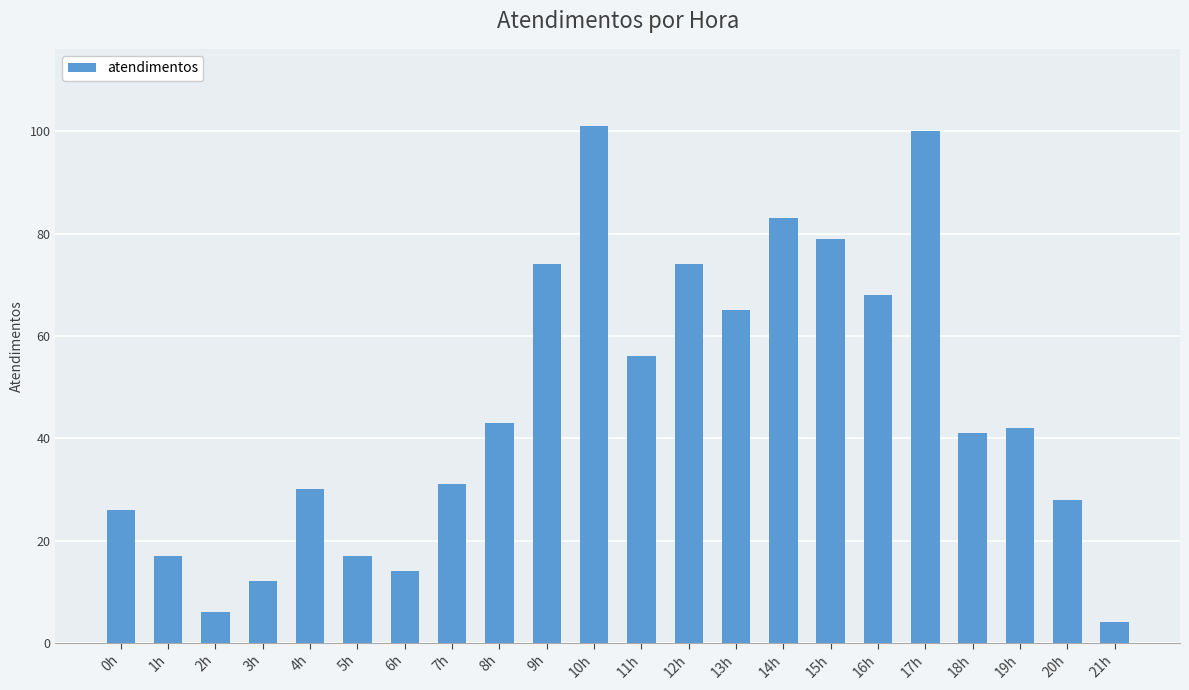

How many bars are there in total?

22